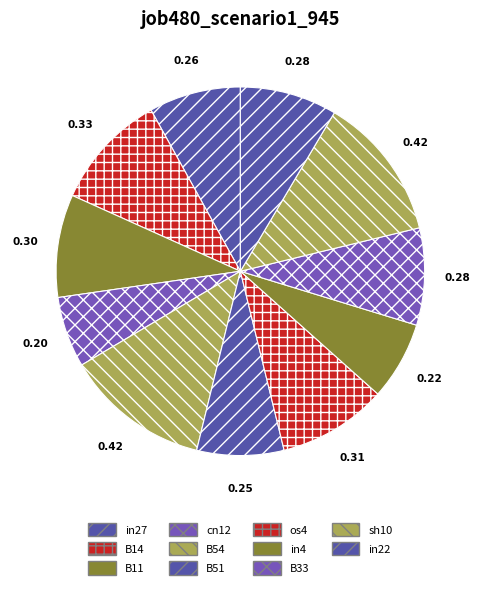

Count the number of slices in the pie.

11